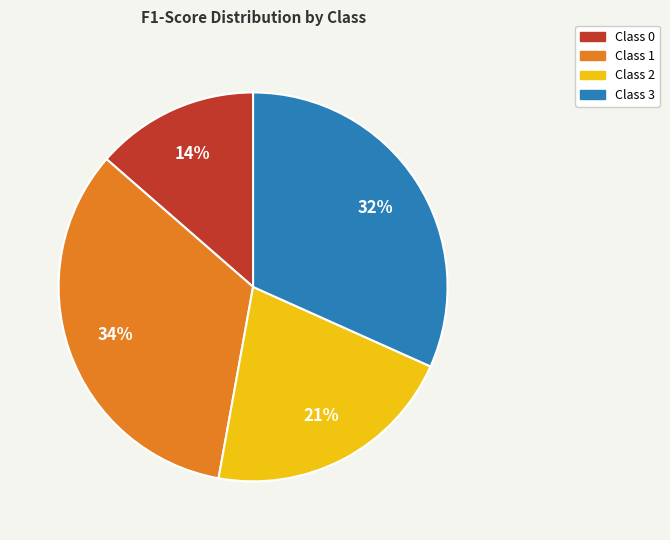

Is there a majority slice in this chart?

No